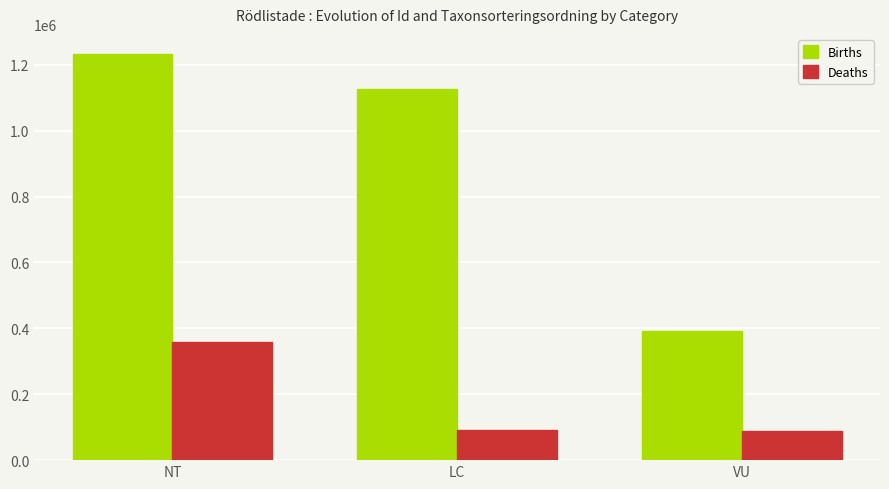

Is it true that Deaths equals 90074 at LC?

True